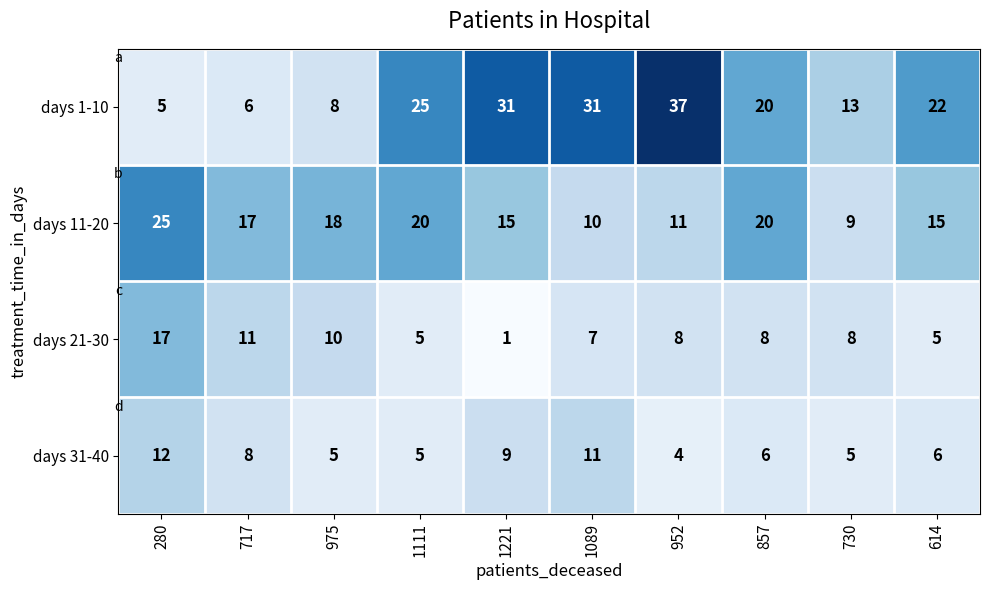

Is it true that days 21-30 equals 5 at 614?

True